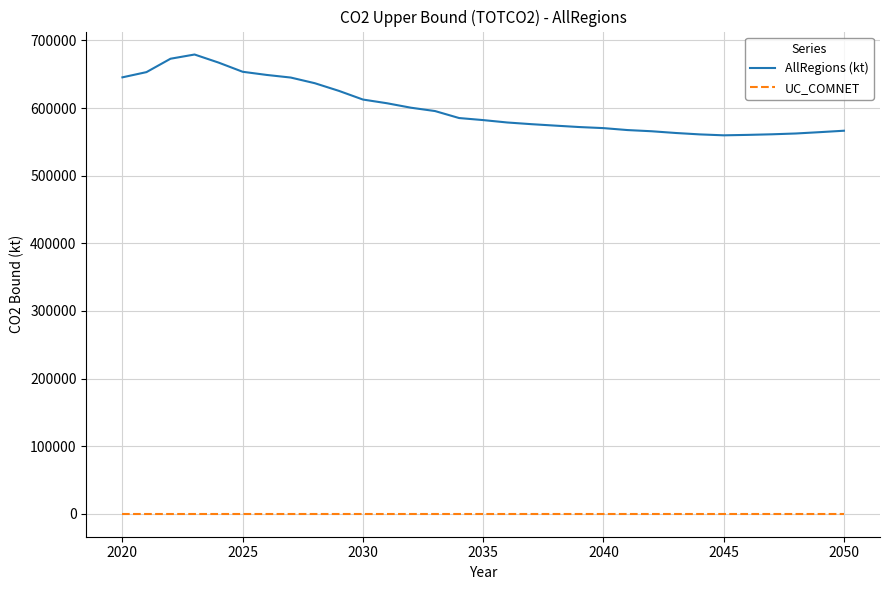

Which series has the largest total across all categories?

AllRegions (kt)